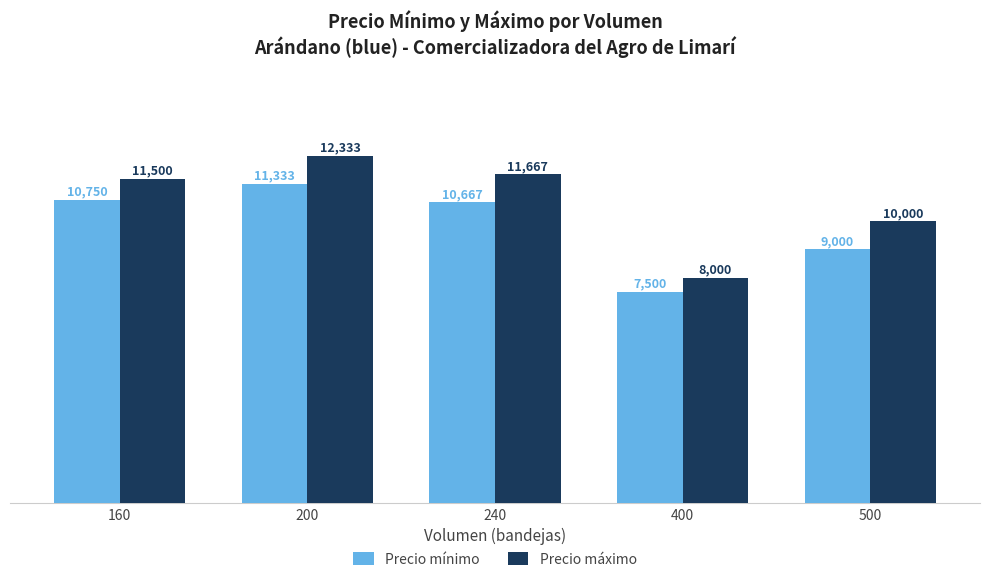

What are all the series names shown in the legend?

Precio mínimo, Precio máximo